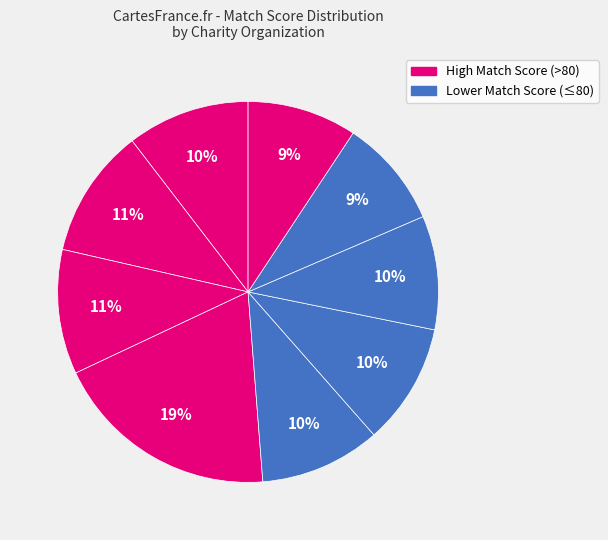

How many segments does this pie chart have?

9